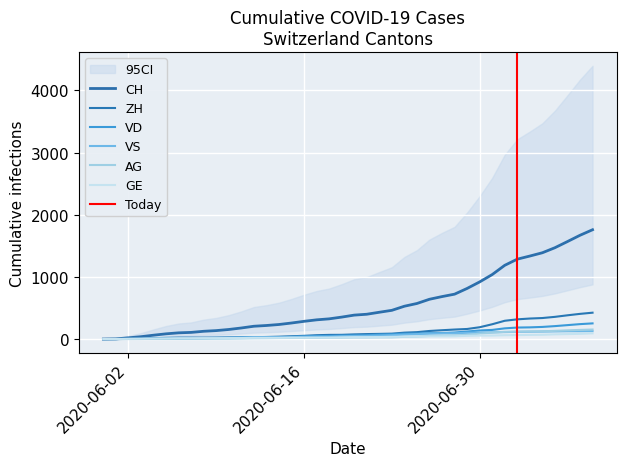

Which series has the widest spread of values?

CH